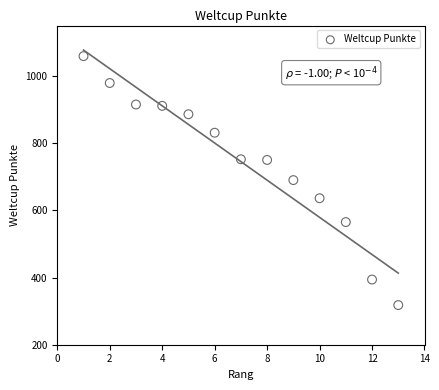

What is the range of Y values (max minus min)?

741